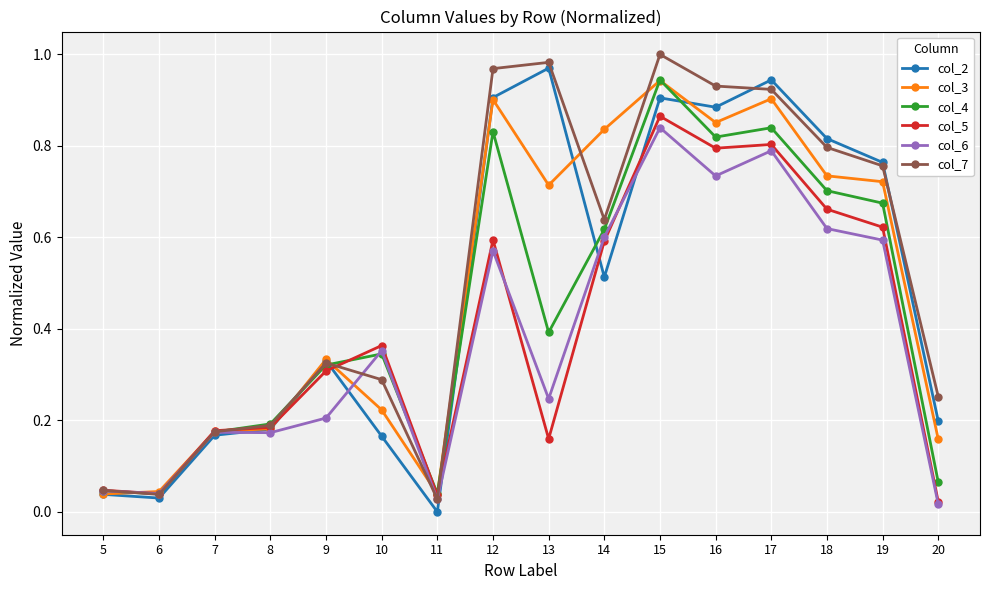

Is the value of col_6 at 20 greater than the value of col_2 at 7?

No